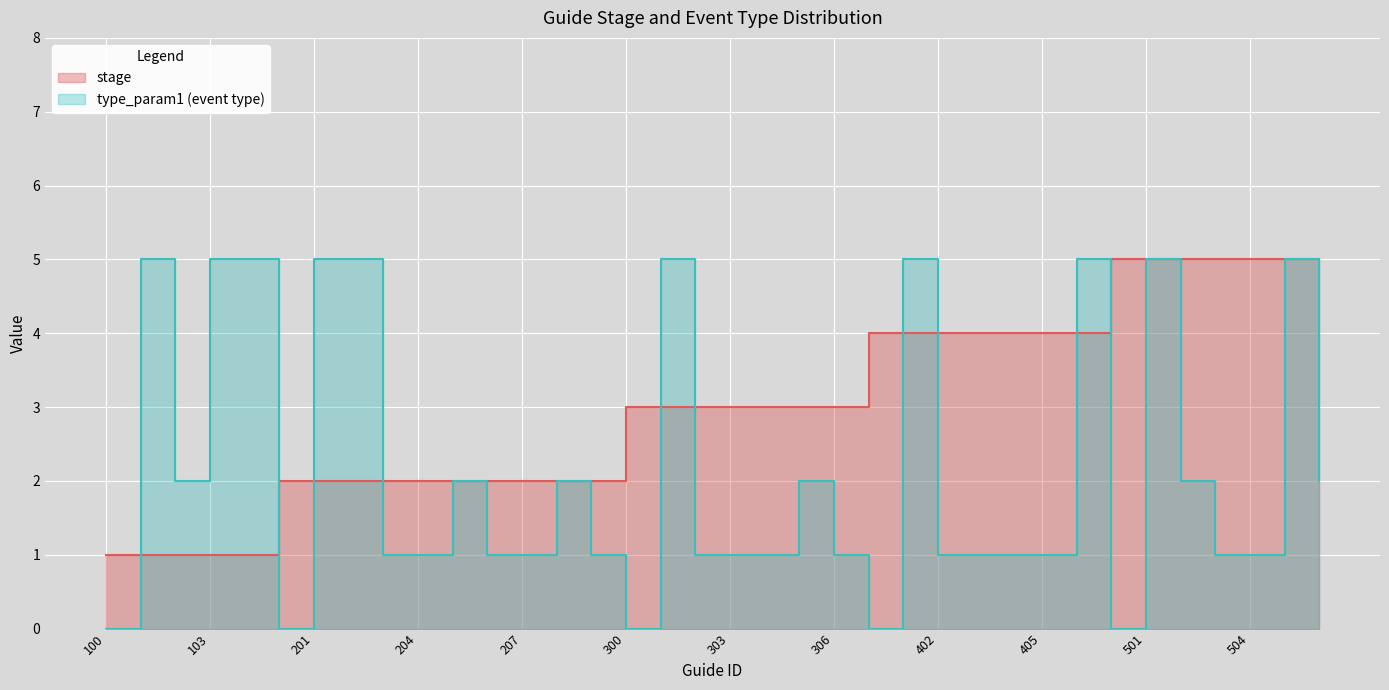

Approximately how many times larger is the value at 400 compared to 301?

1.3